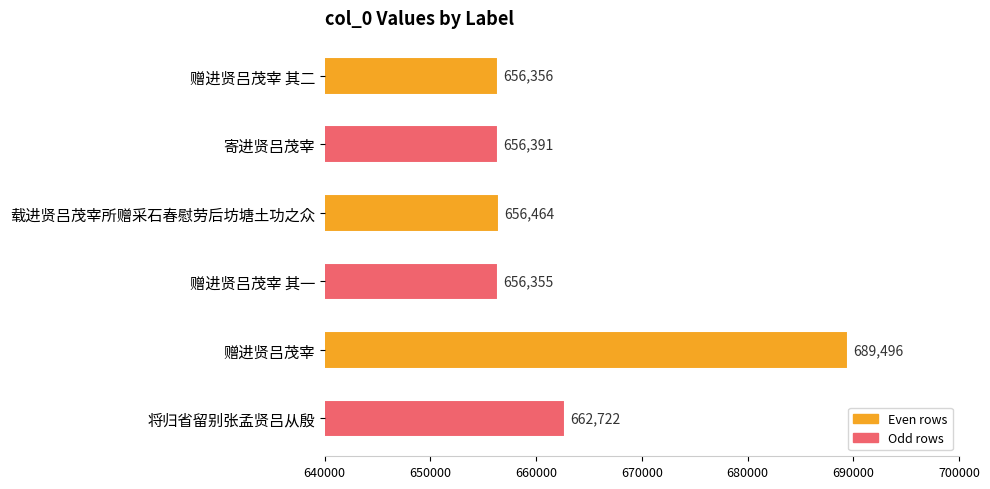

What is the difference between the second highest and second lowest values?

6366